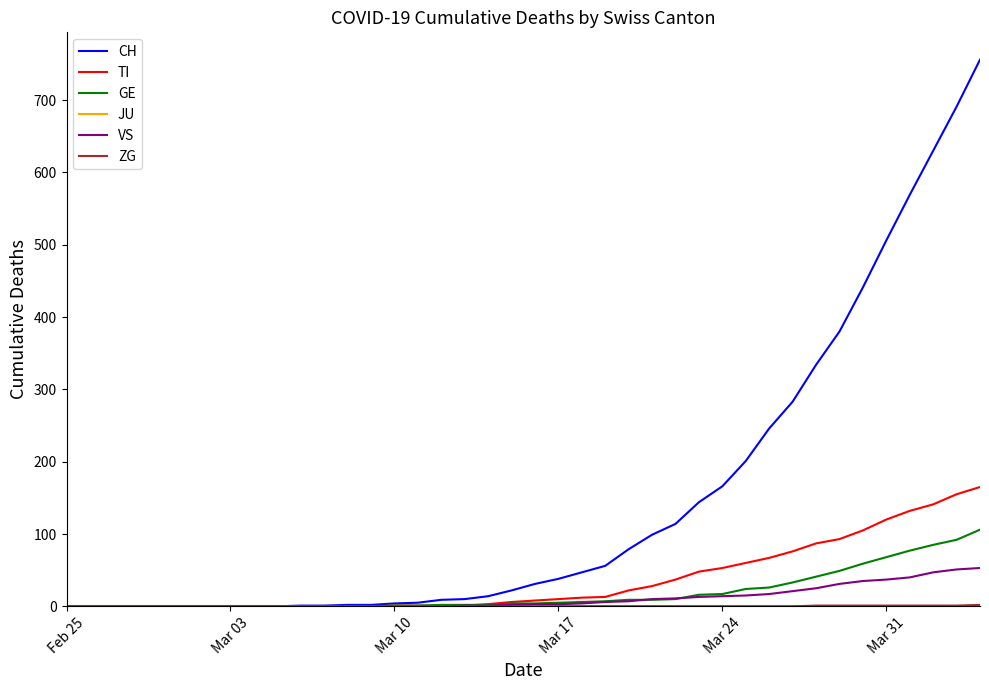

Which series has the largest range (max minus min)?

CH